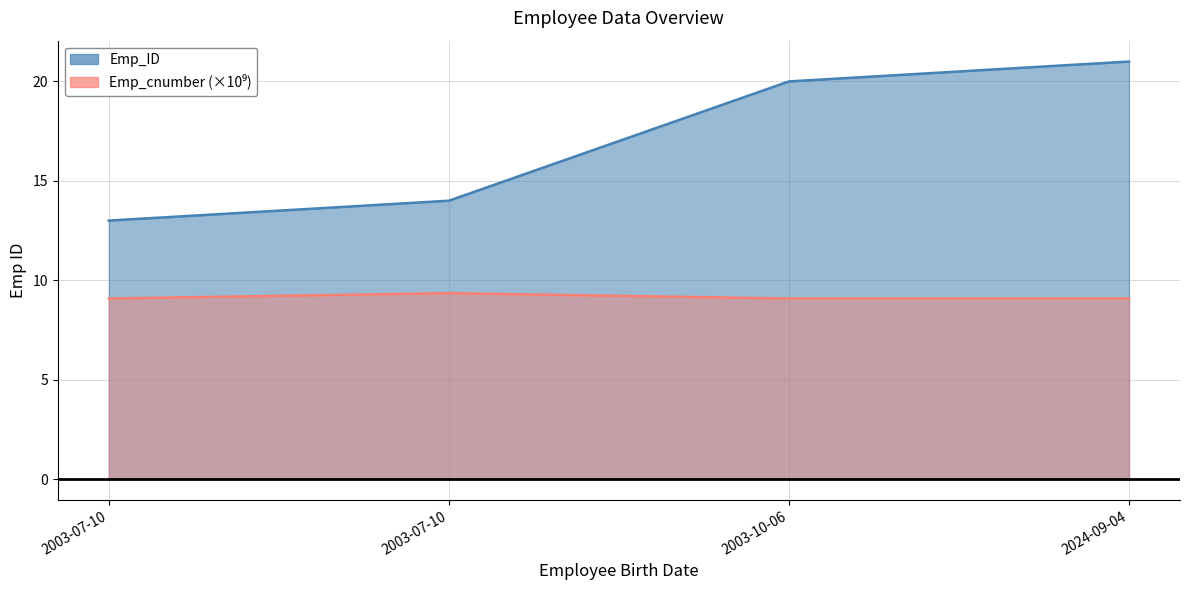

At how many categories does at least one series exceed 15?

2